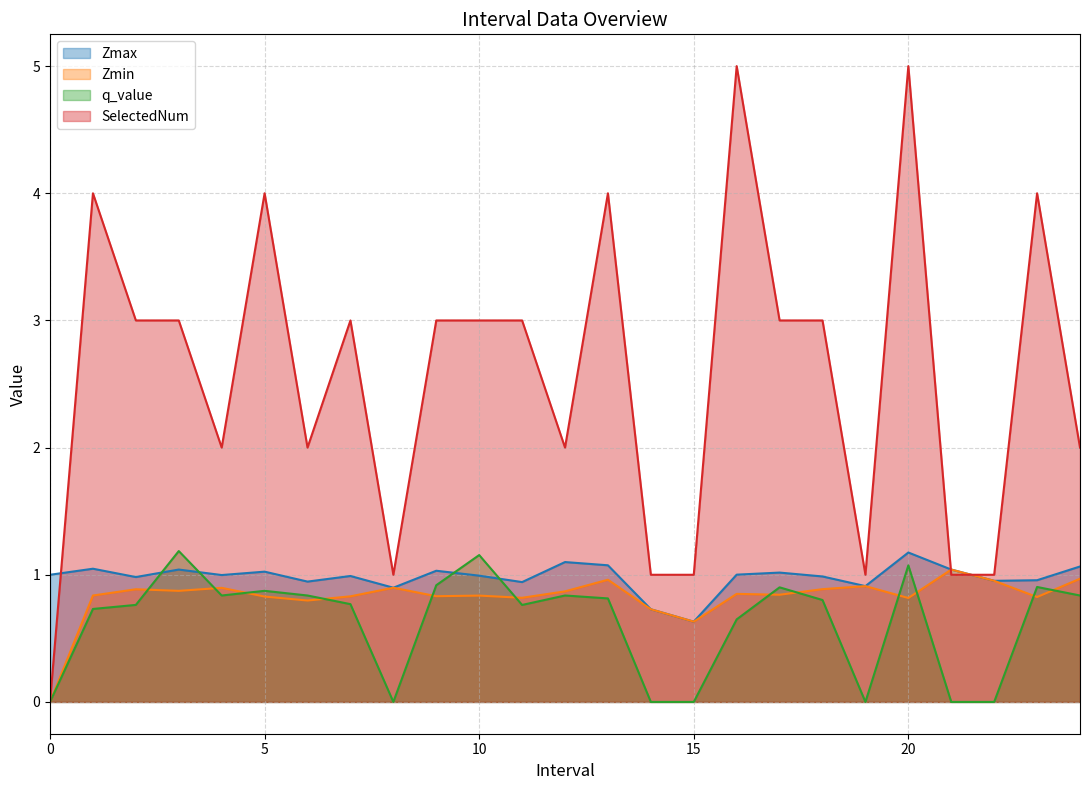

How many values in the SelectedNum series exceed 3?

6